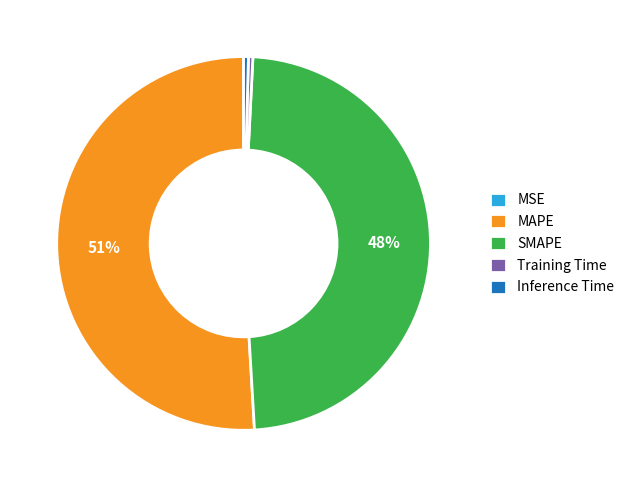

Which category has the biggest portion of the pie?

MAPE